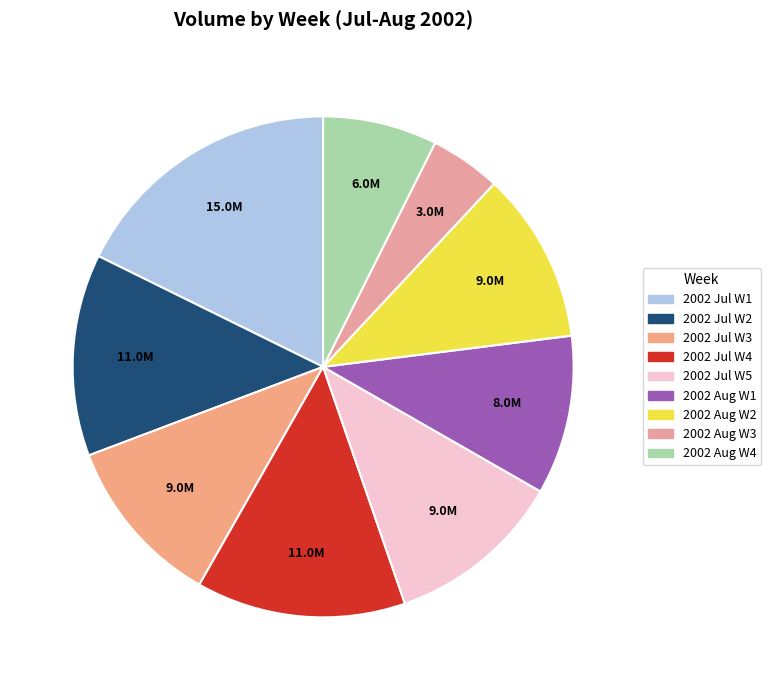

How many slices are in this pie chart?

9